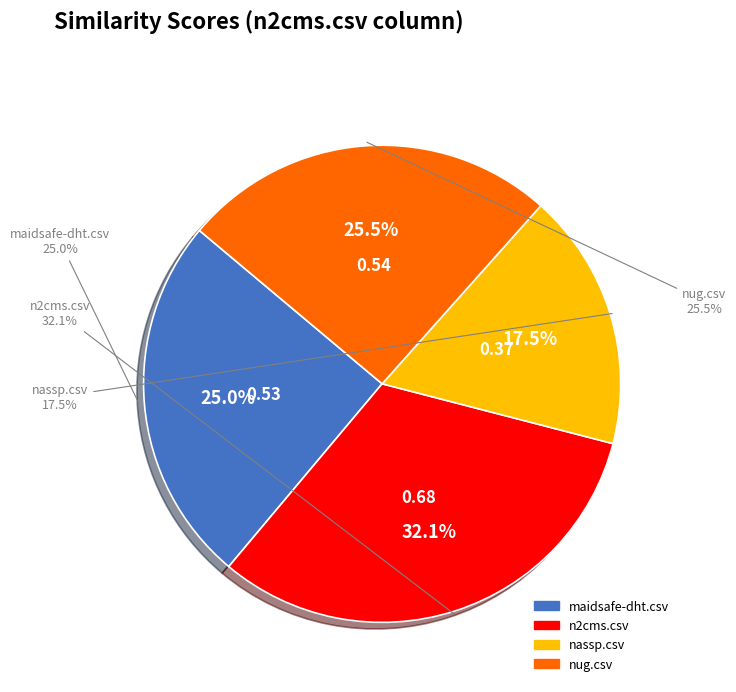

To the nearest percent, what is the average slice percentage?

25%